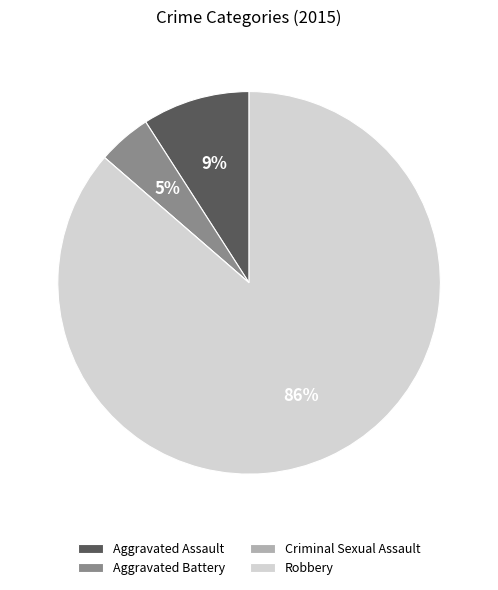

Combined, do Aggravated Battery and Aggravated Assault account for over 50%?

No